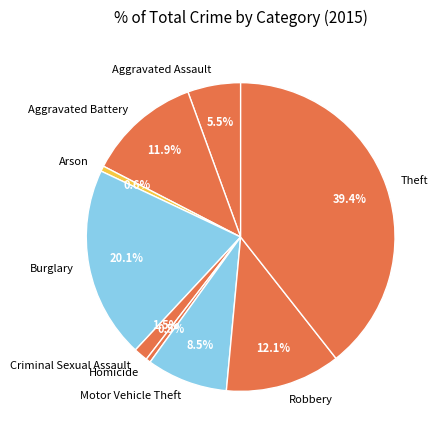

Is it true that Theft is 39% of the pie?

True